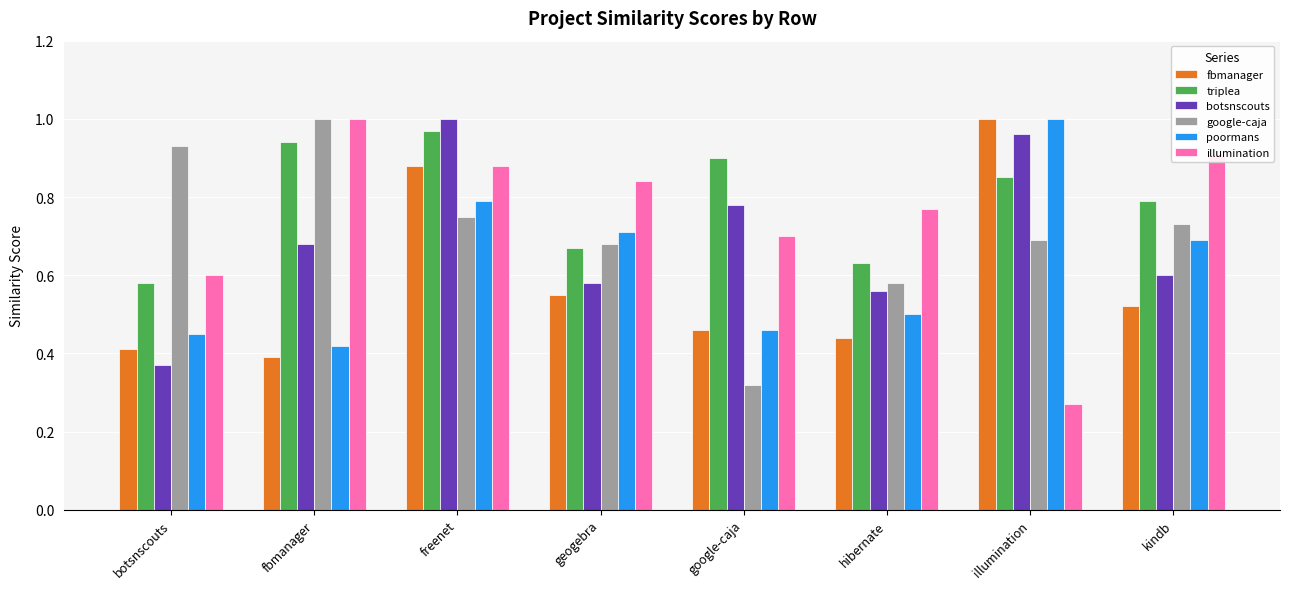

Which series changed the most between freenet and geogebra?

botsnscouts